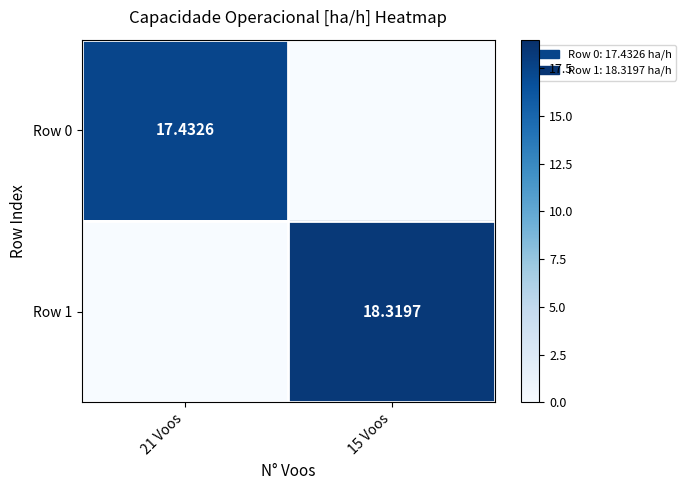

Rank the series by their maximum value, from highest to lowest.

Row 1, Row 0